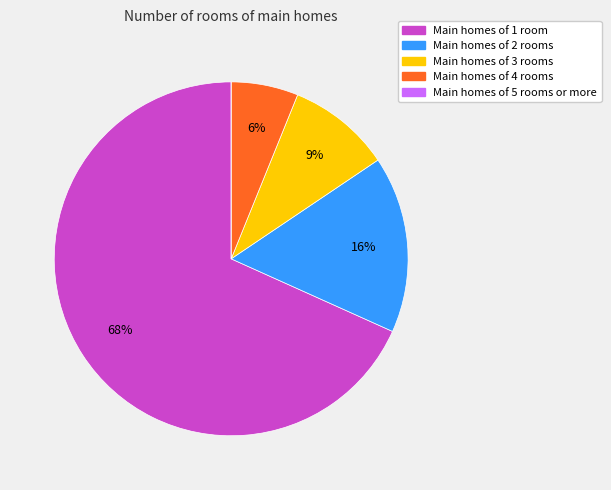

To the nearest percent, what is the average slice percentage?

20%